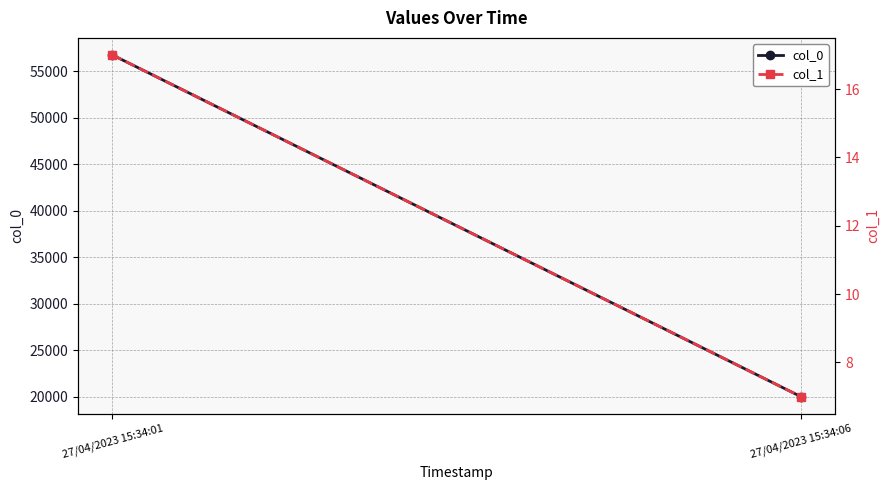

What is the spread (max minus min) of values at 27/04/2023 15:34:06?

20004